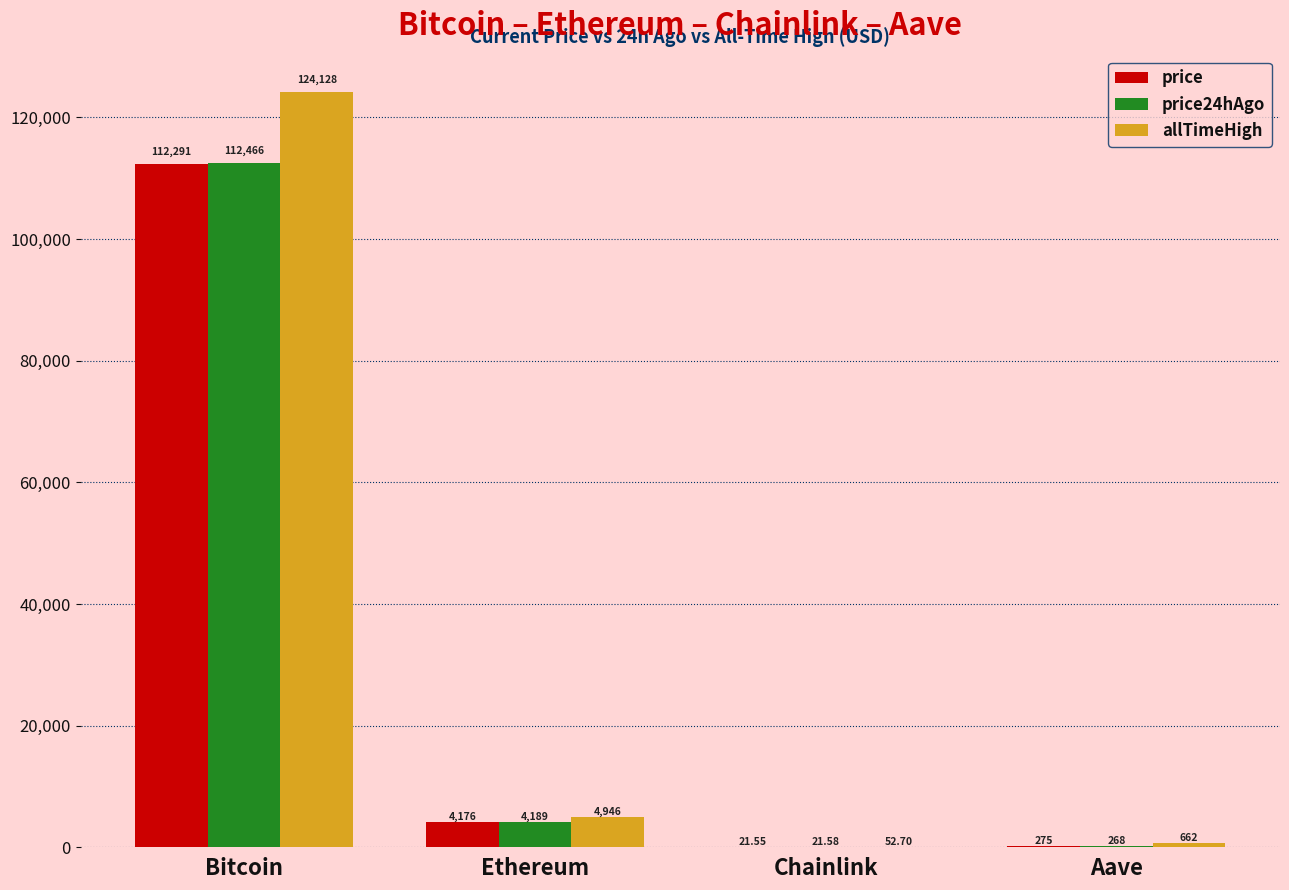

Are the bars grouped side by side (vs. stacked)?

Yes